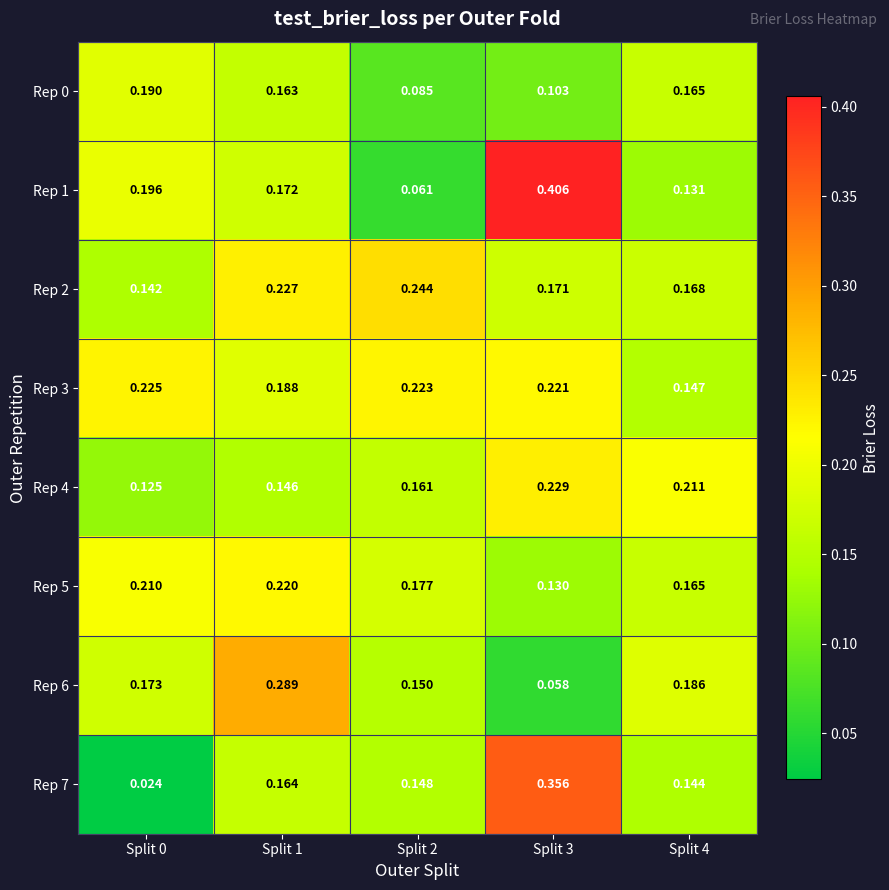

Is the value of Rep 5 at Split 4 greater than the value of Rep 4 at Split 3?

No